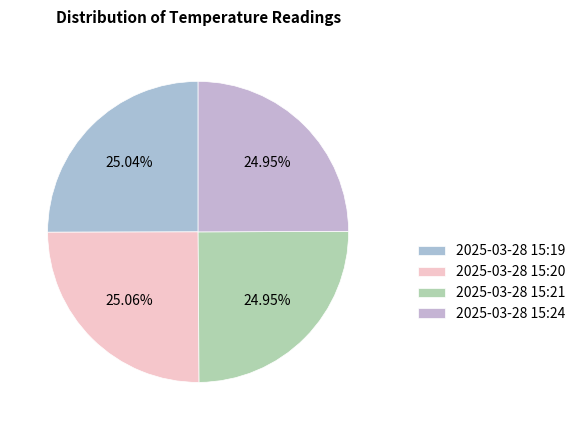

How much of the chart is everything except 2025-03-28 15:19?

75.0%